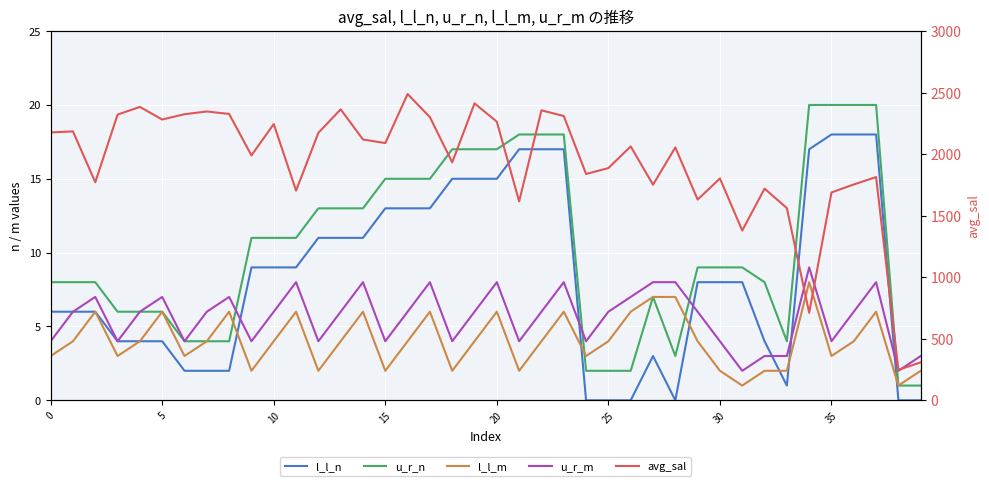

How many lines are shown in the chart?

5